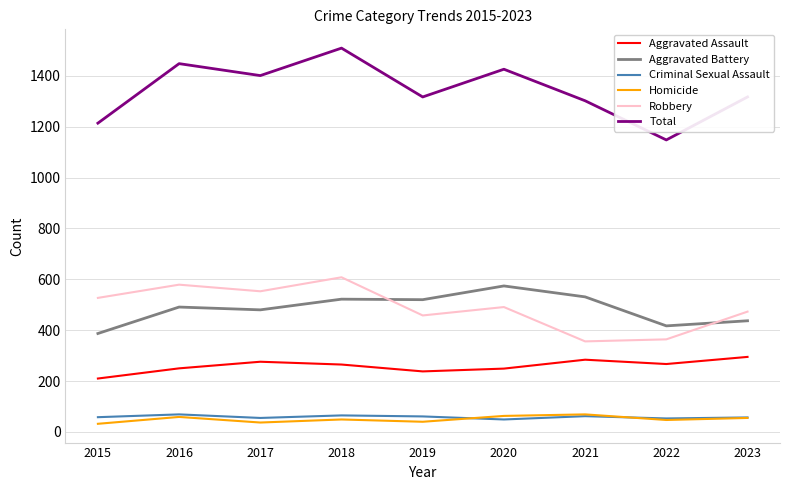

True or false: Aggravated Battery and Criminal Sexual Assault cross at least once.

False